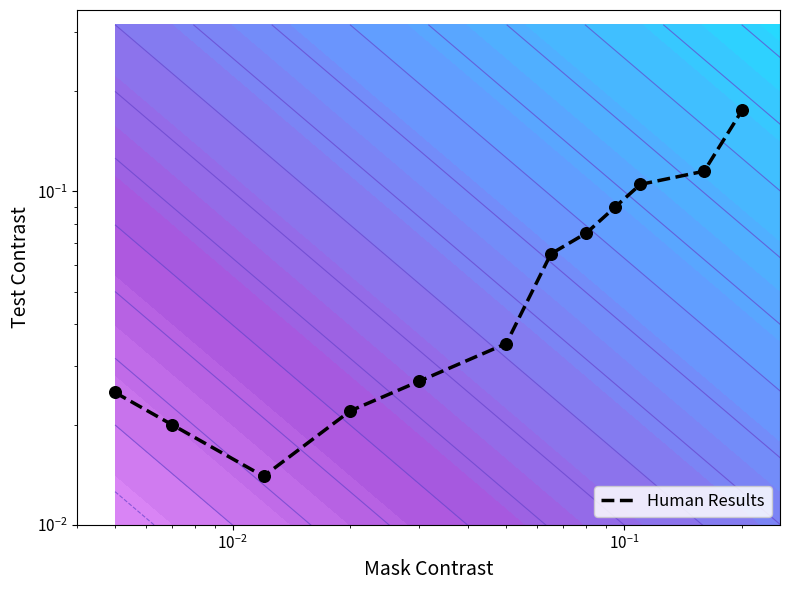

What is the difference between the maximum and minimum values?

0.2